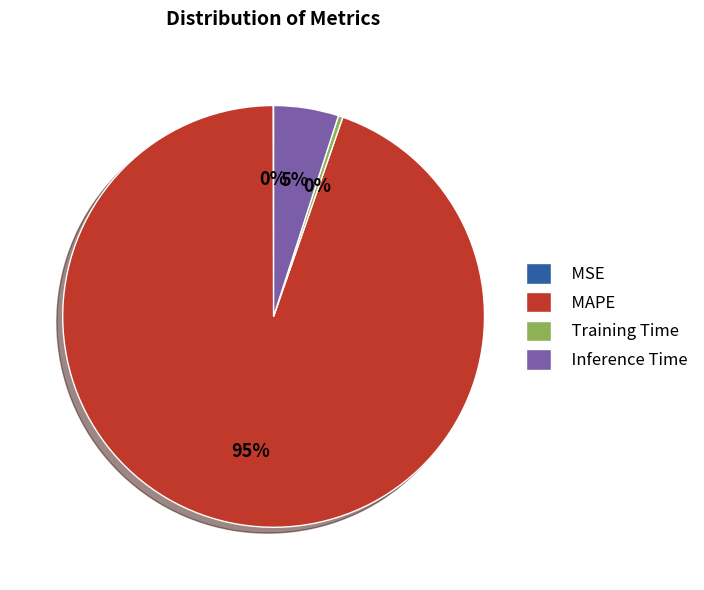

Which category has the biggest portion of the pie?

MAPE